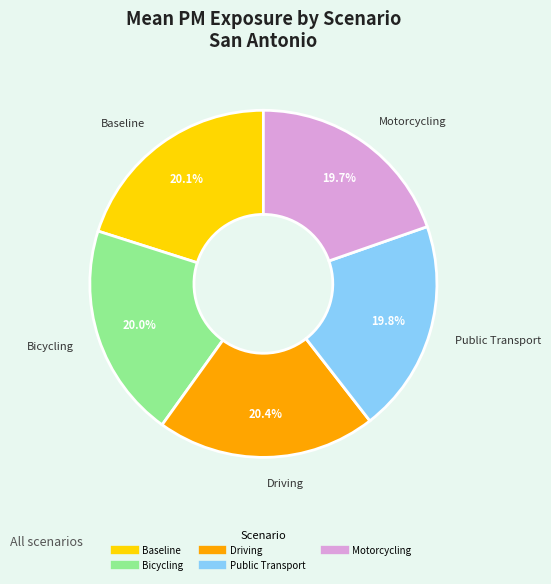

Between Motorcycling and Driving, which is larger?

Driving